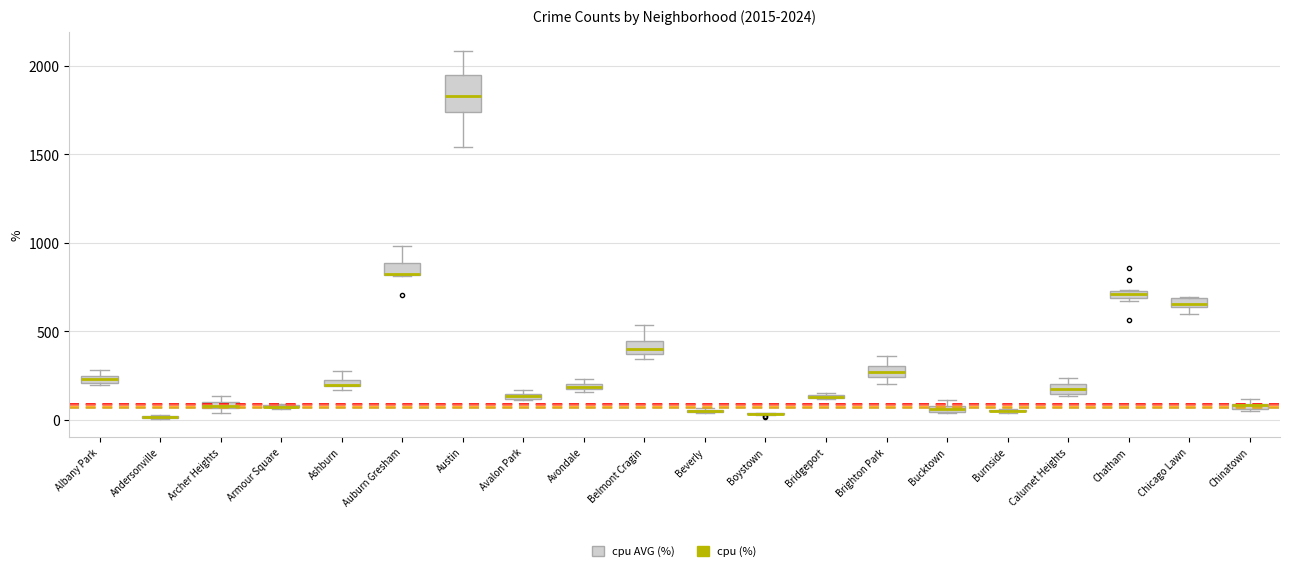

Comparing the boxes themselves (not the whiskers), which one is the tallest?

Austin